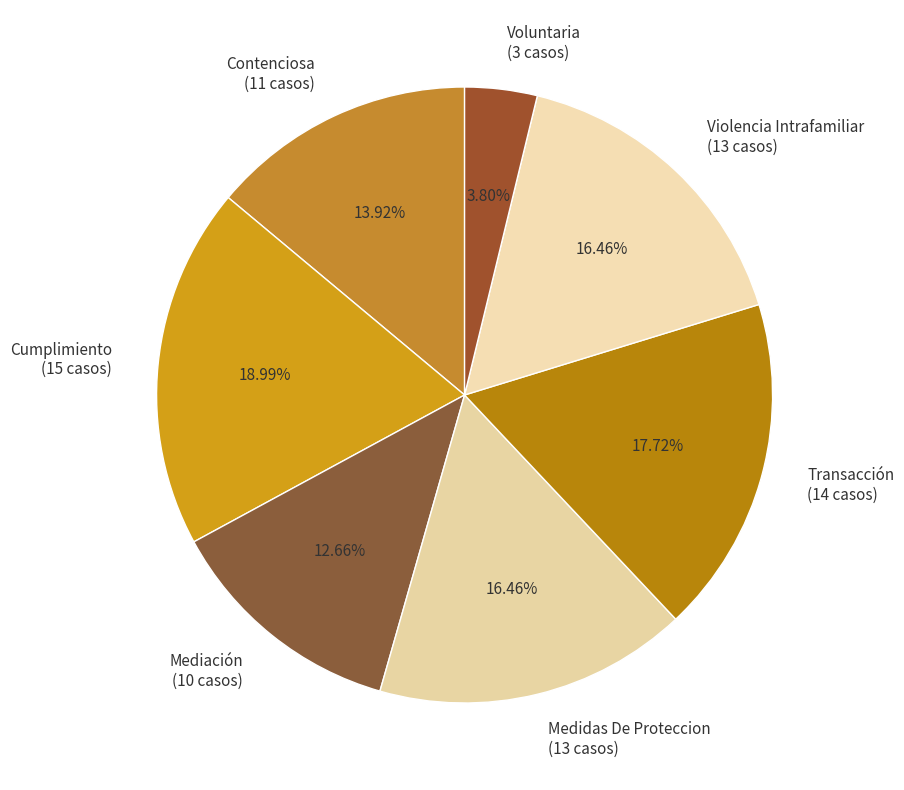

What is the ratio of the value at Medidas De Proteccion to the value at Violencia Intrafamiliar?

1.0